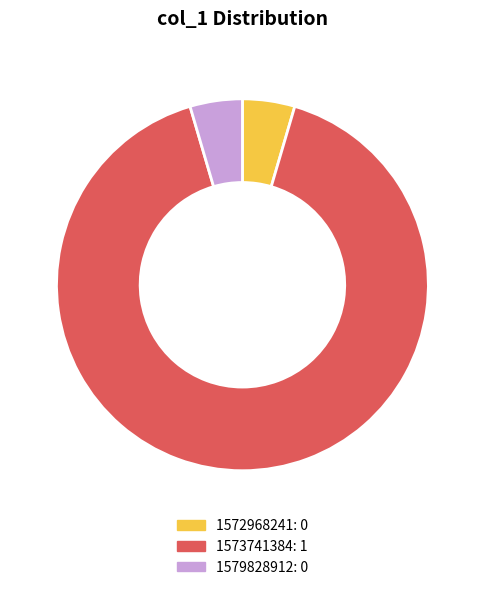

Is there any slice that represents more than half of the pie?

Yes